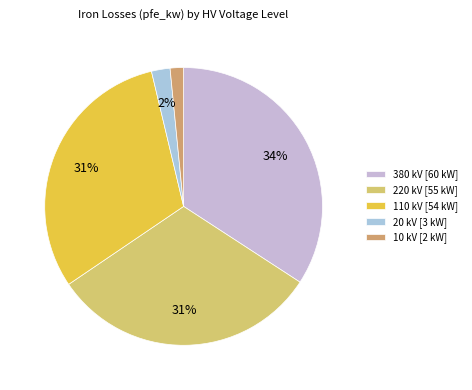

Is 380 the majority of the pie?

No